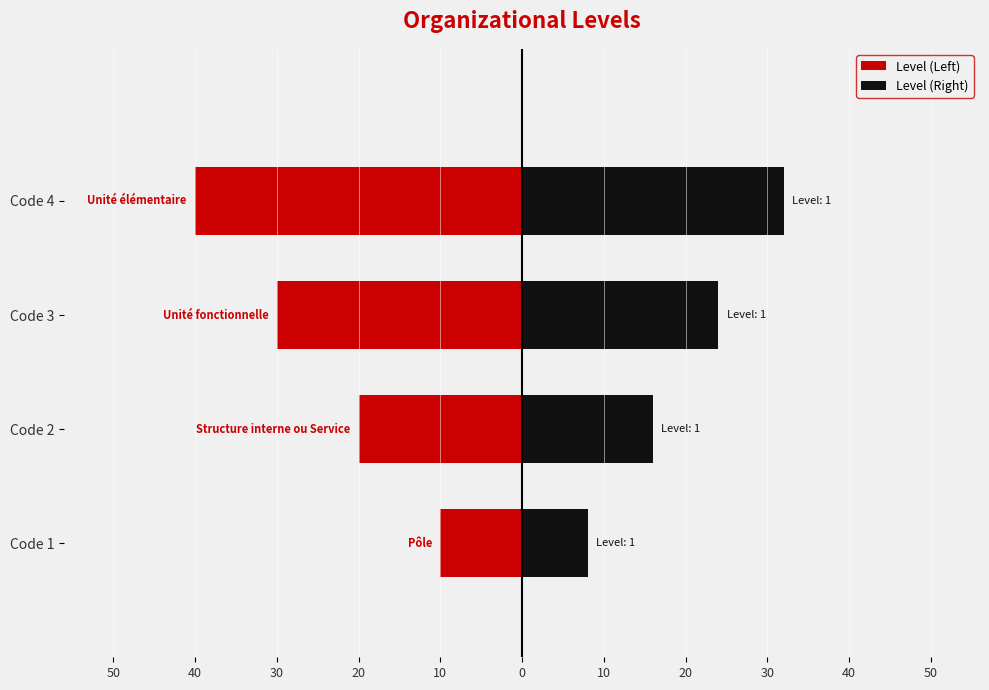

What is the difference between the maximum and minimum values in the Level (Left) series?

30